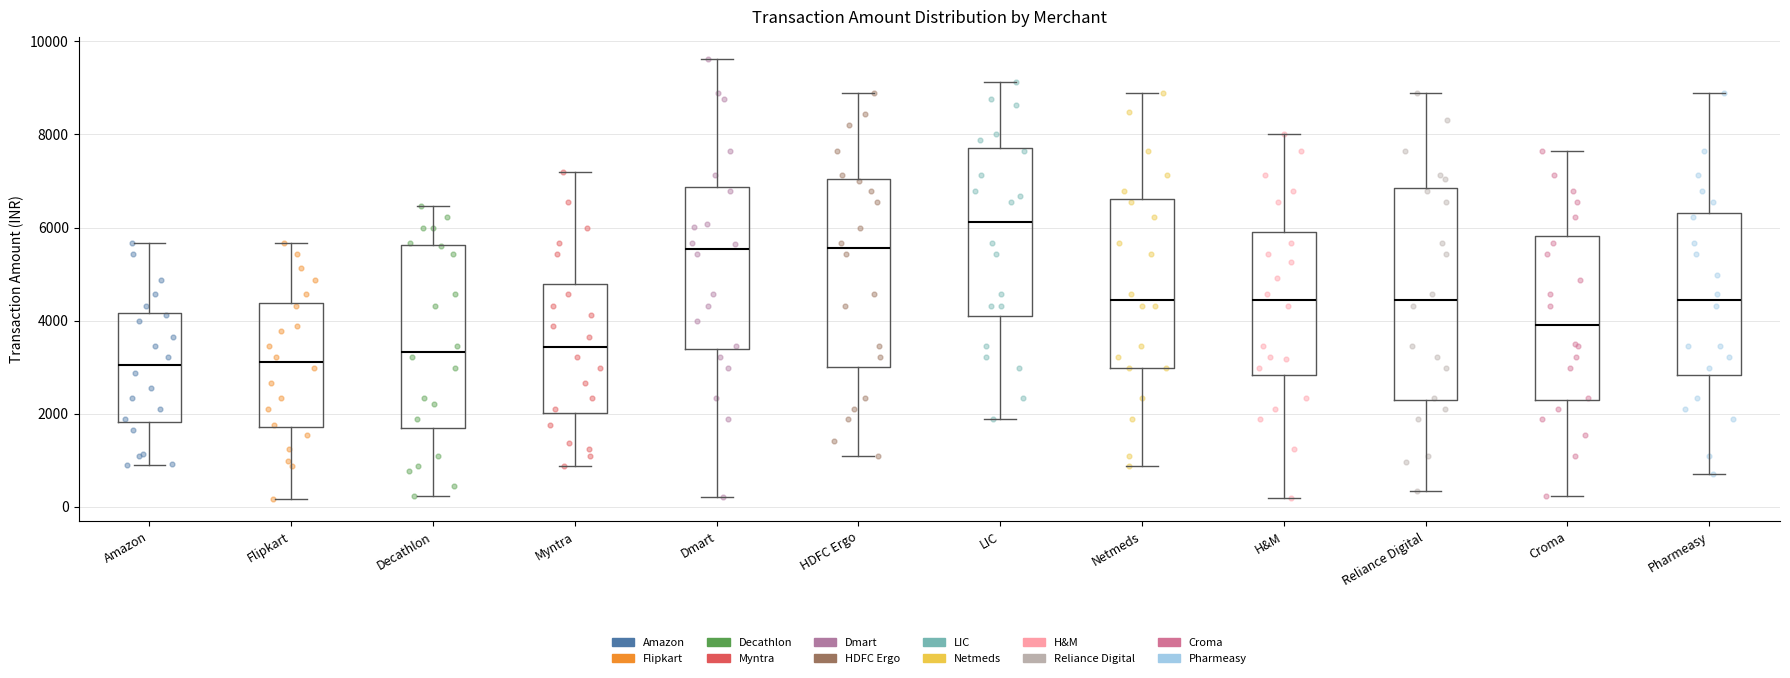

Which box is the tallest, from its lower edge to its upper edge?

Reliance Digital